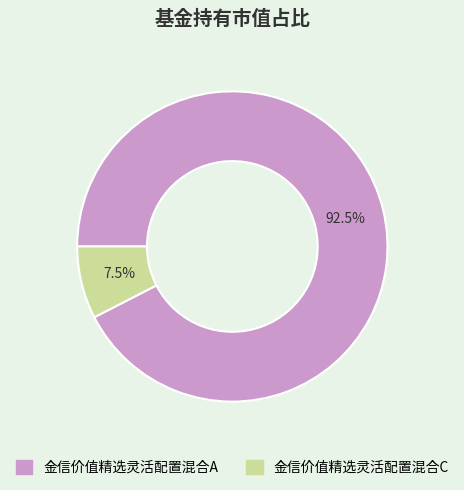

To the nearest percent, what is the difference between the largest and smallest slice percentages?

85%